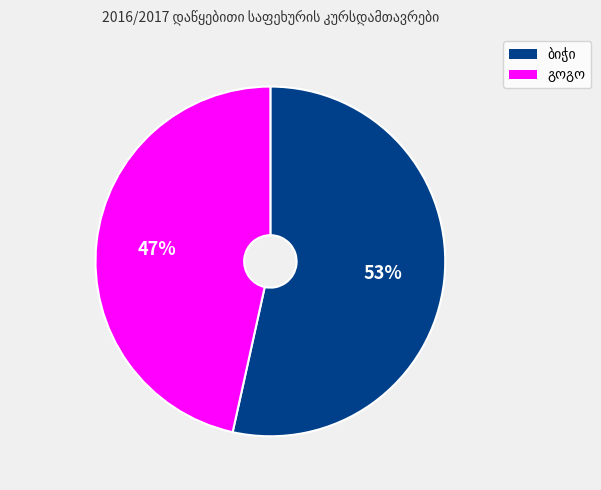

Is there a majority slice in this chart?

Yes